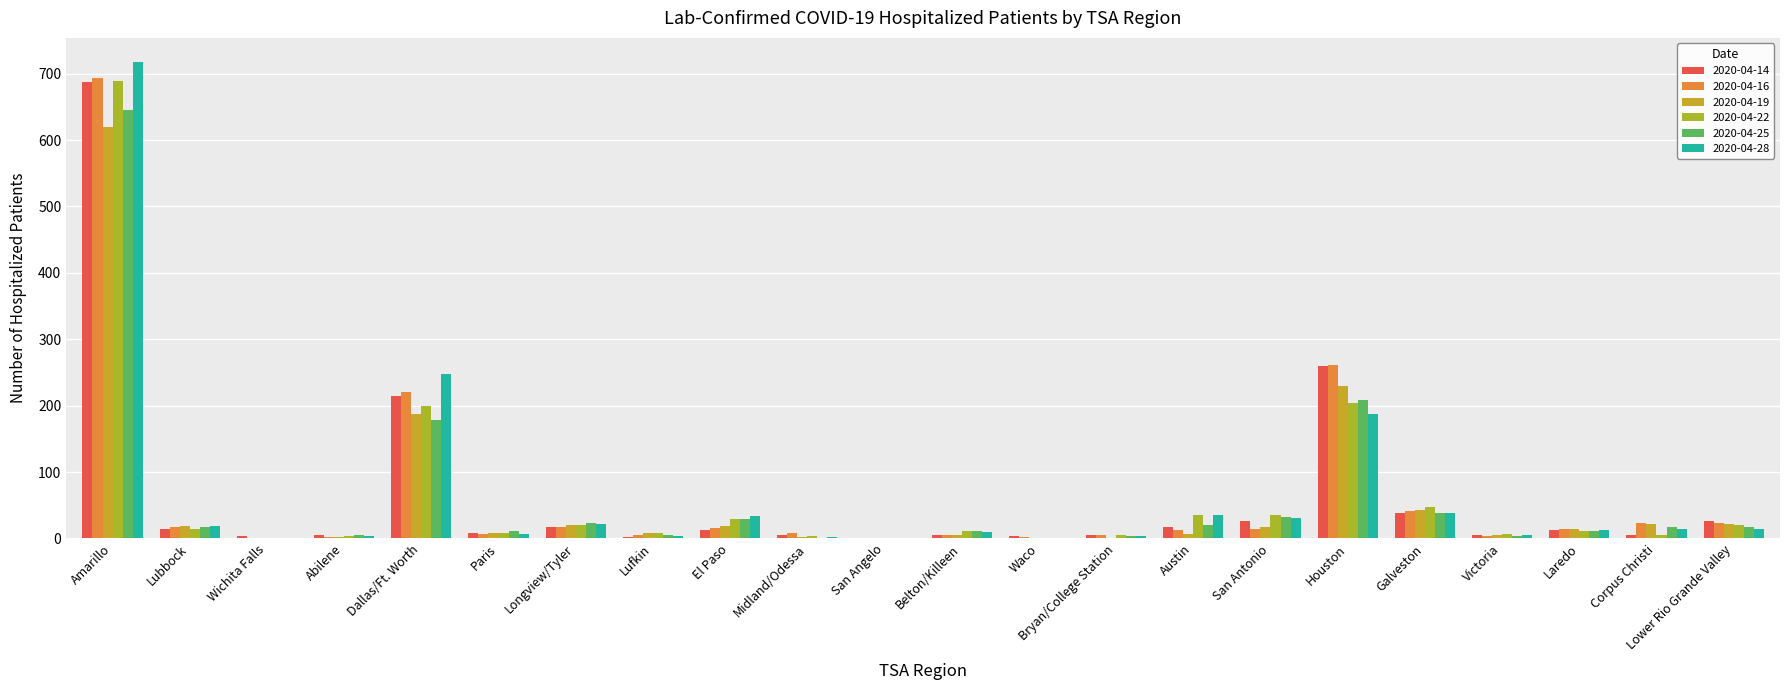

How many groups of bars are there?

22